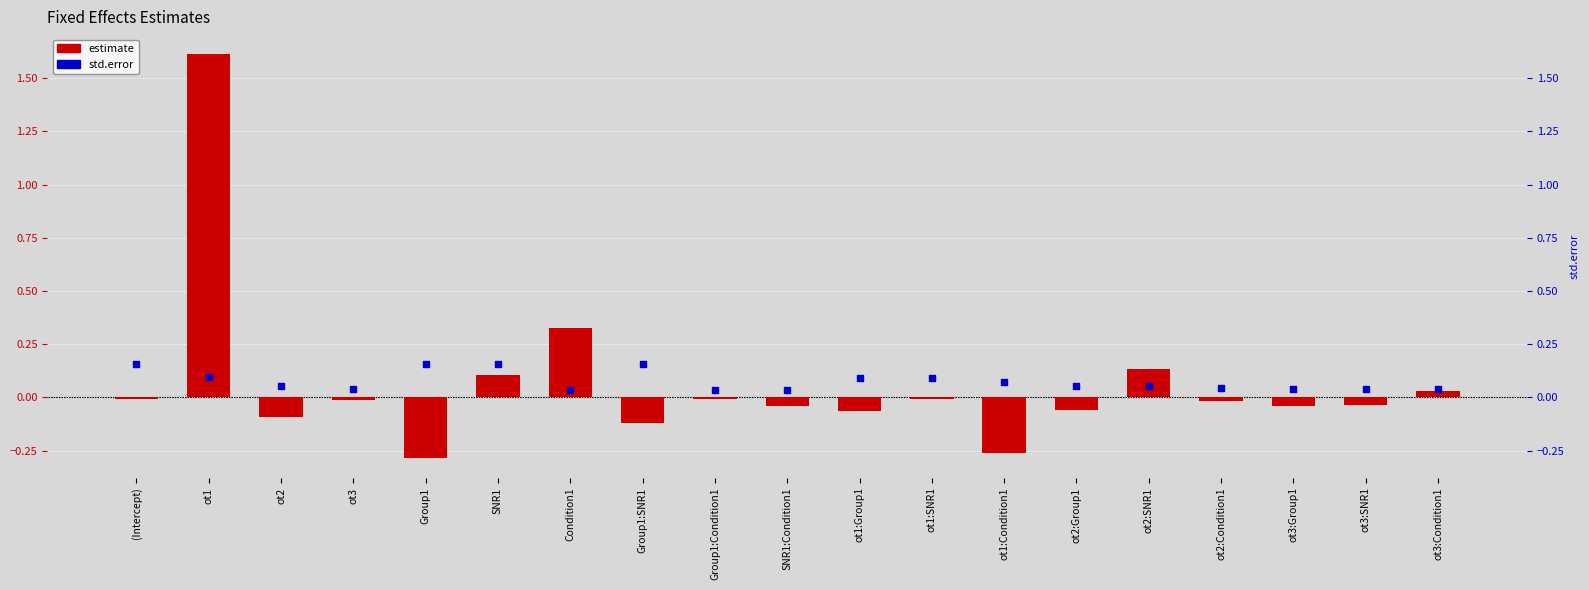

Which series contains the highest Y value?

estimate